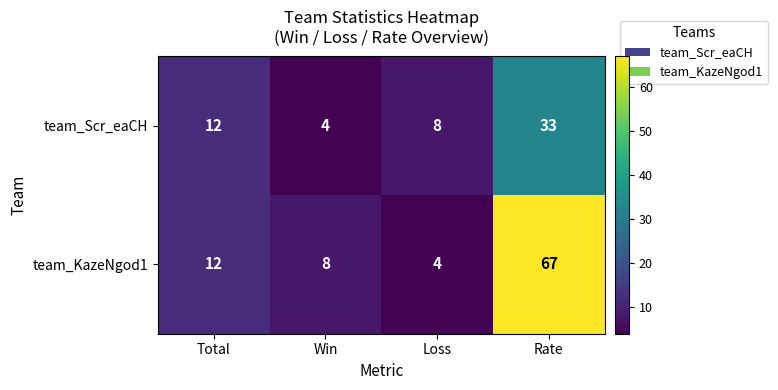

What is the total value across all series at Win?

12